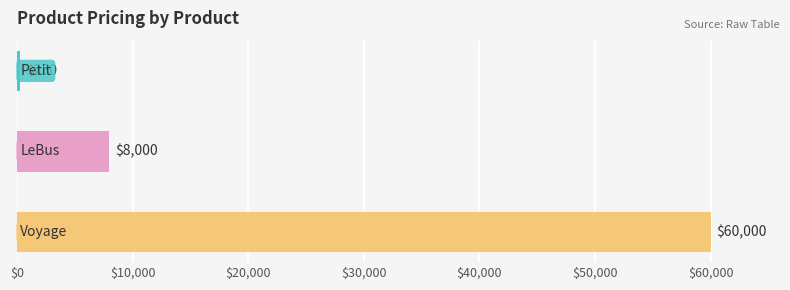

What is the maximum value shown in the chart?

60000